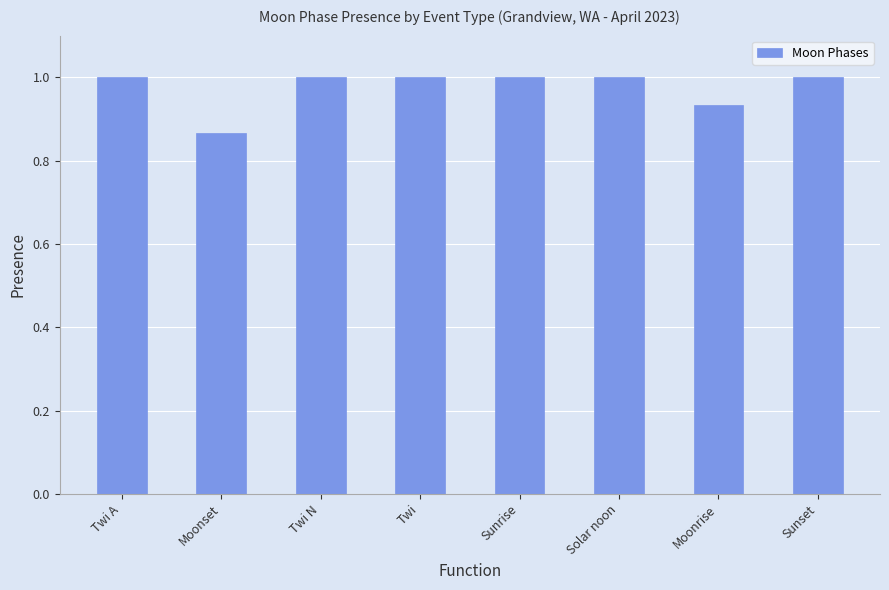

Between Moonrise and Moonset, which is larger?

Moonrise